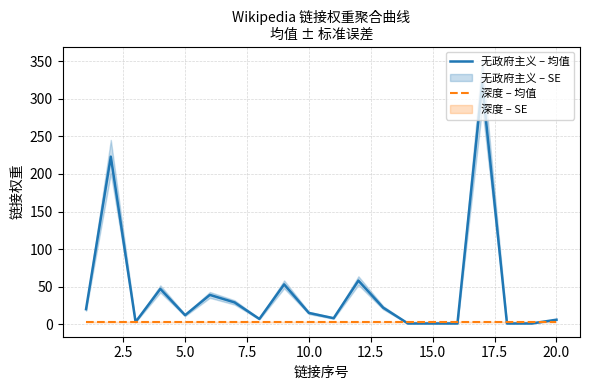

What is the maximum value for 无政府主义 – 均值?

320